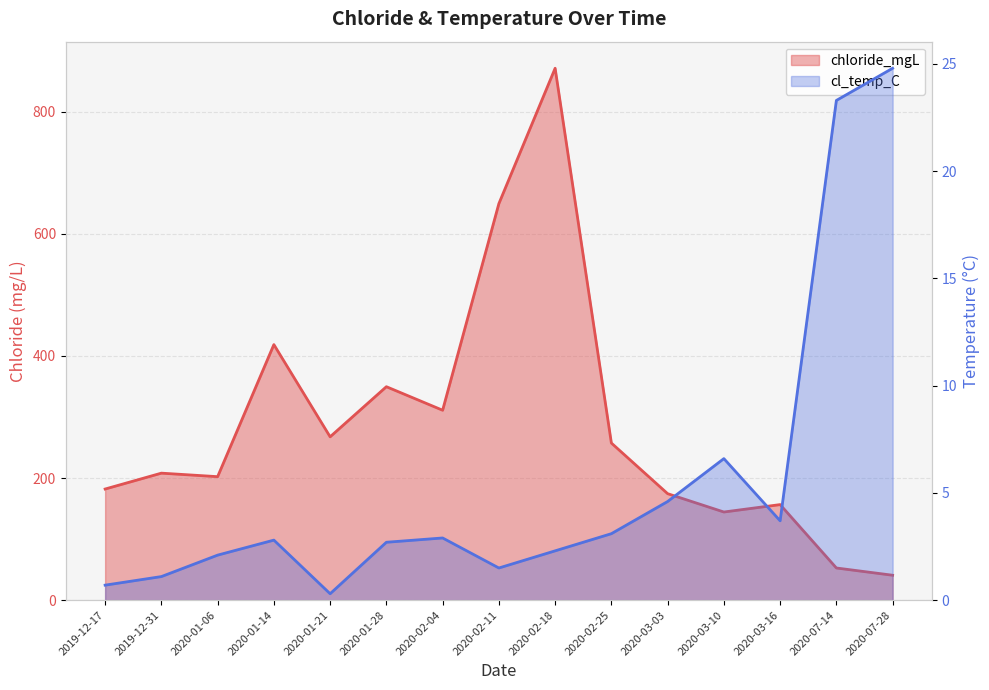

Rank the categories by chloride_mgL value from highest to lowest.

2020-02-18, 2020-02-11, 2020-01-14, 2020-01-28, 2020-02-04, 2020-01-21, 2020-02-25, 2019-12-31, 2020-01-06, 2019-12-17, 2020-03-03, 2020-03-16, 2020-03-10, 2020-07-14, 2020-07-28